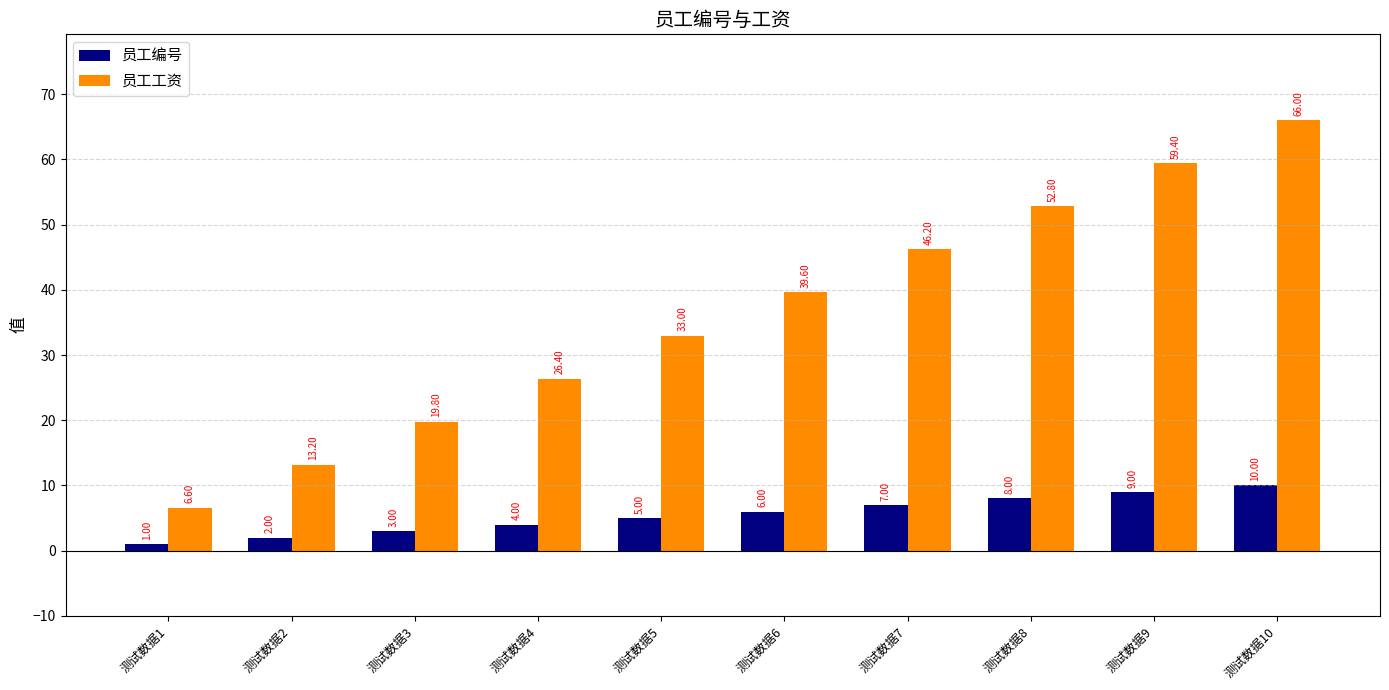

Rank the categories by 员工编号 value from highest to lowest.

测试数据10, 测试数据9, 测试数据8, 测试数据7, 测试数据6, 测试数据5, 测试数据4, 测试数据3, 测试数据2, 测试数据1